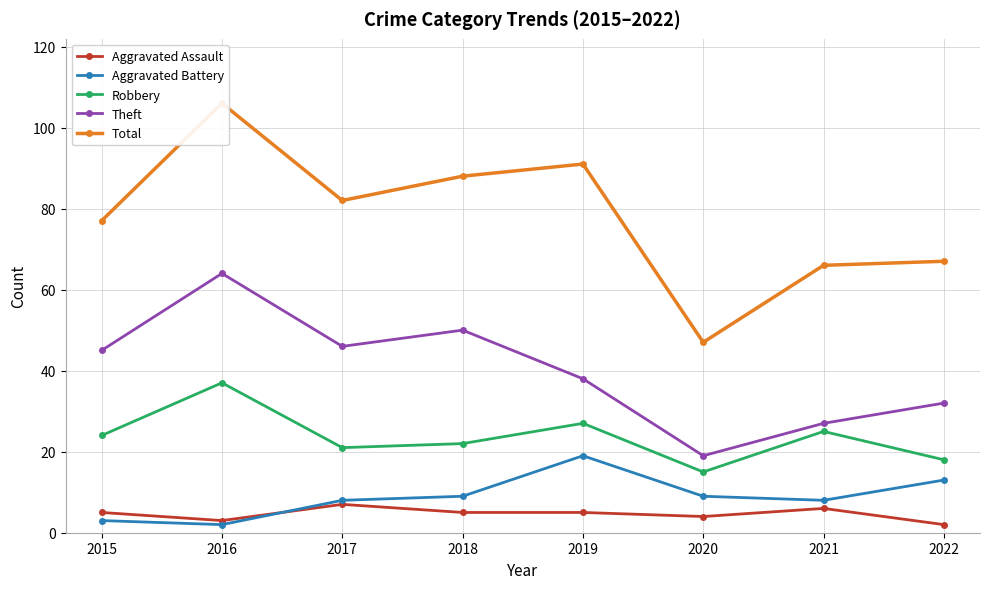

True or false: Total and Aggravated Battery intersect in this chart.

False